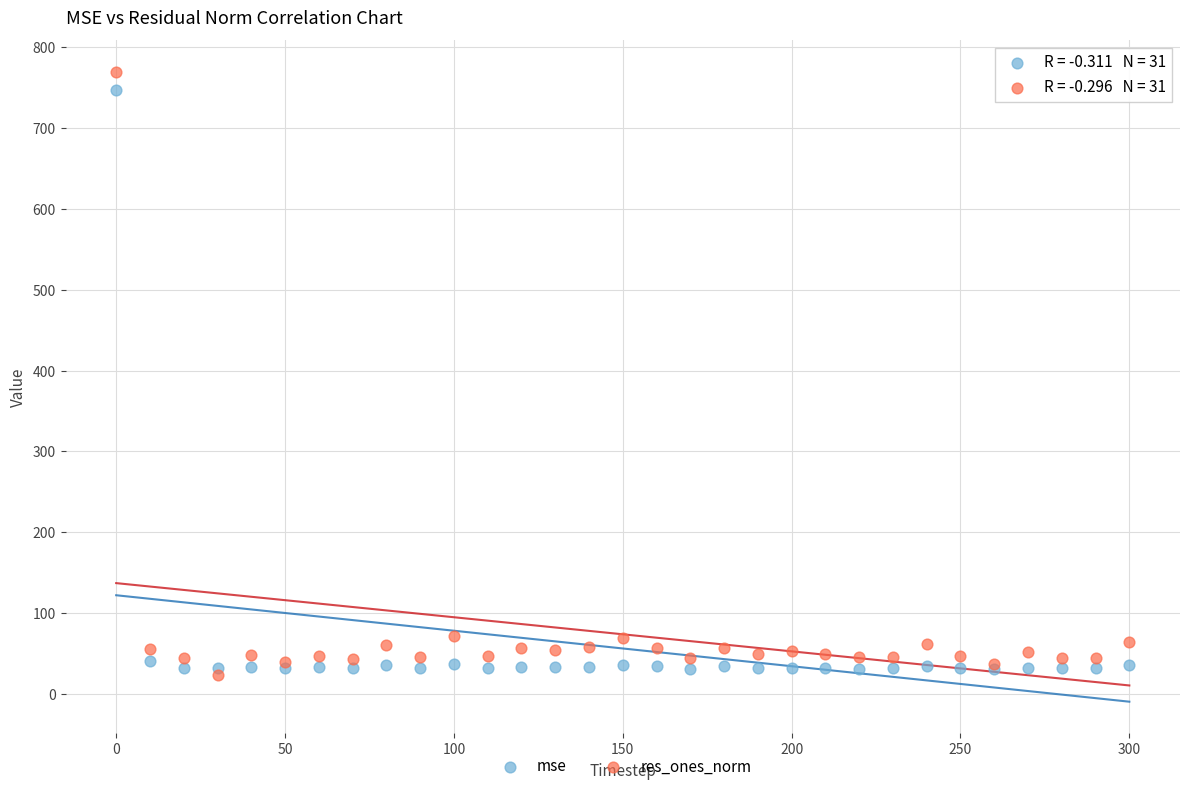

What are all the series names shown in the legend?

mse, res_ones_norm